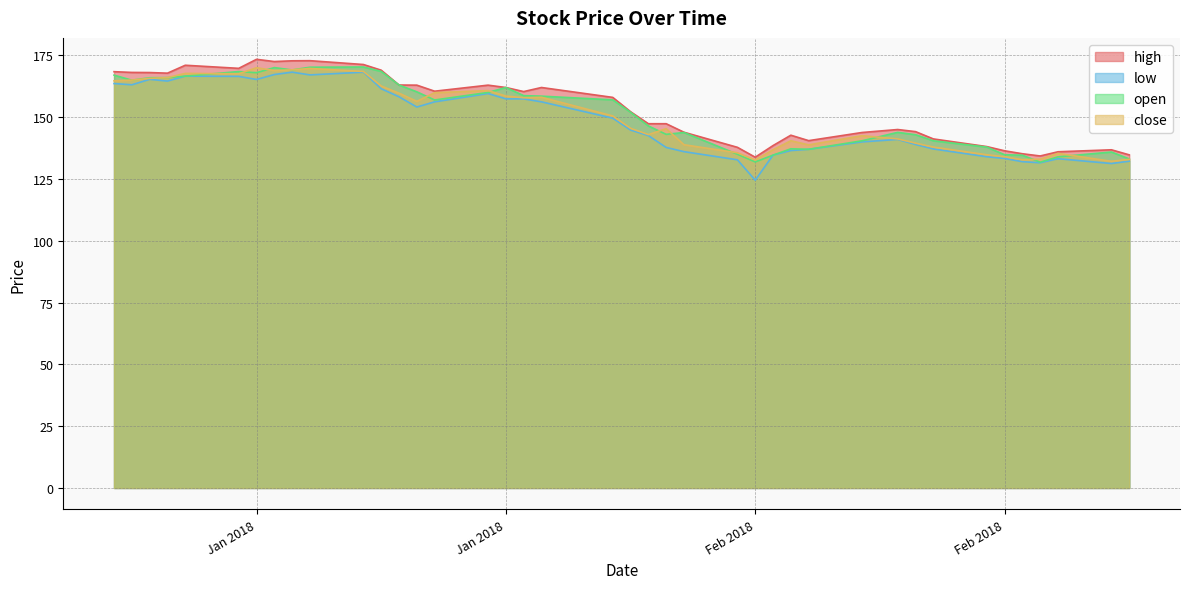

The low series shows 156.2 at 2018-01-19. True or false?

True